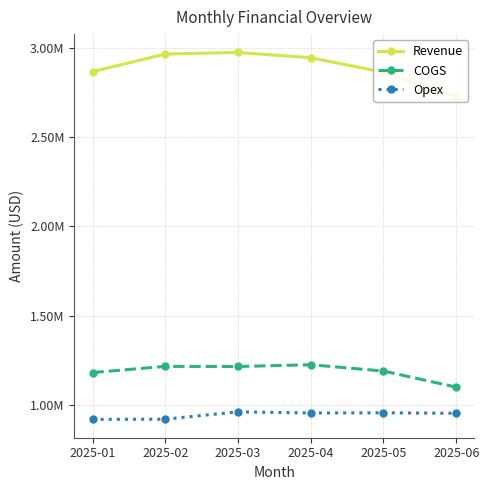

What is the value of the Opex point at the 6th from the left?

952691.6